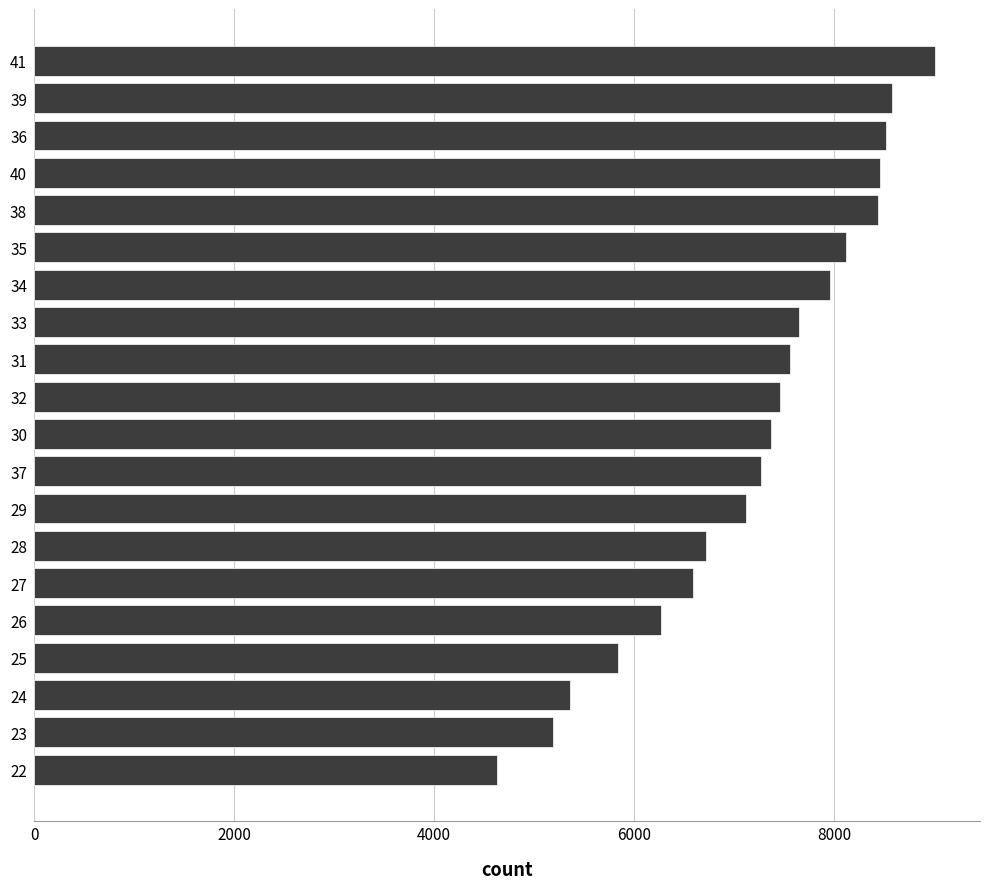

What is the smallest value displayed?

4633